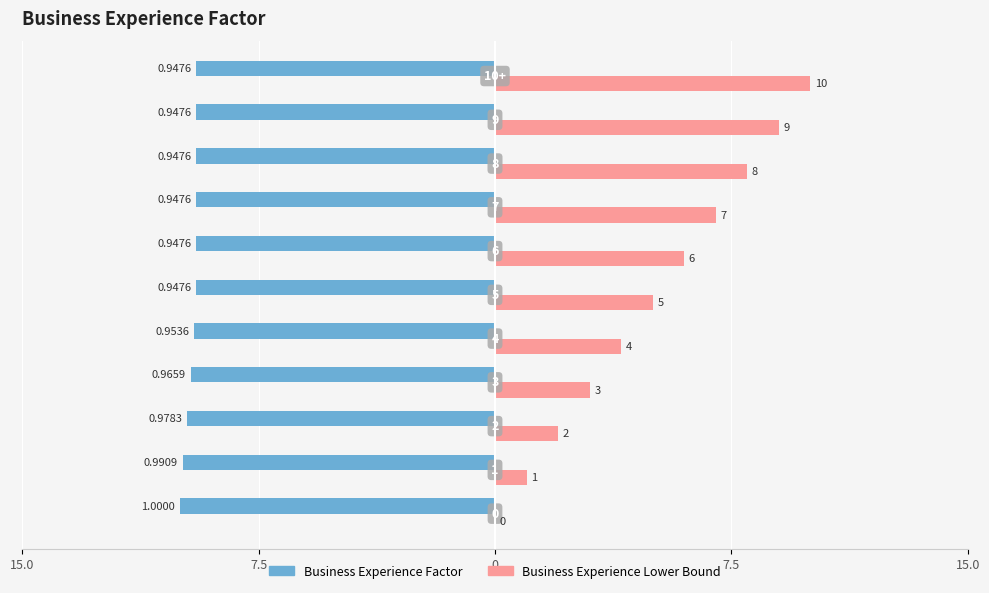

What are all the series names shown in the legend?

Business Experience Factor, Business Experience Lower Bound